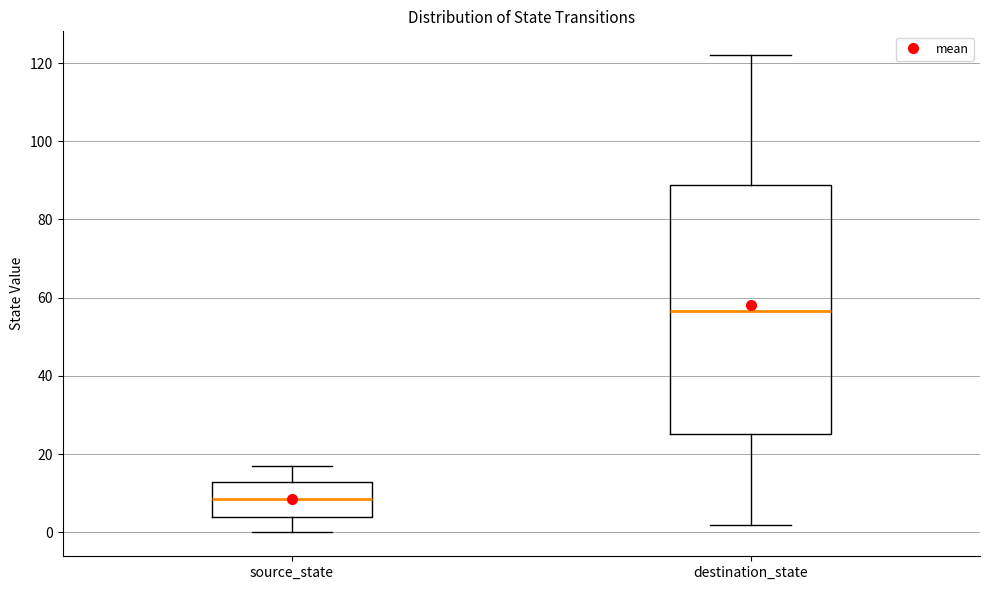

Which box's median line is the highest?

destination_state